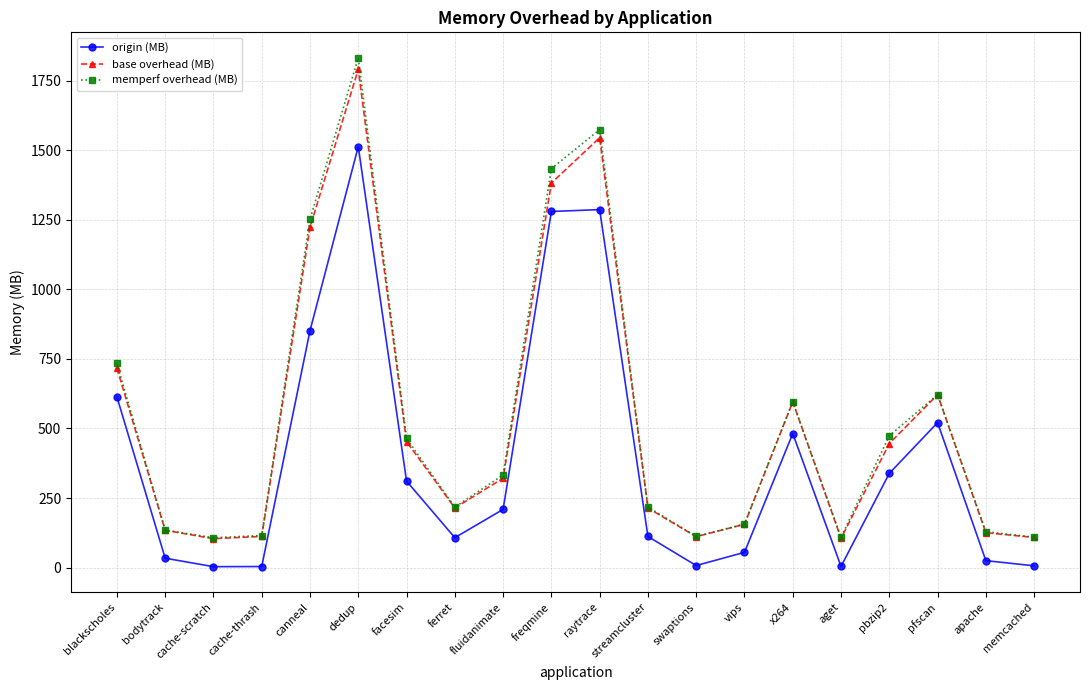

What is the difference between the highest and lowest values at blackscholes?

120.0